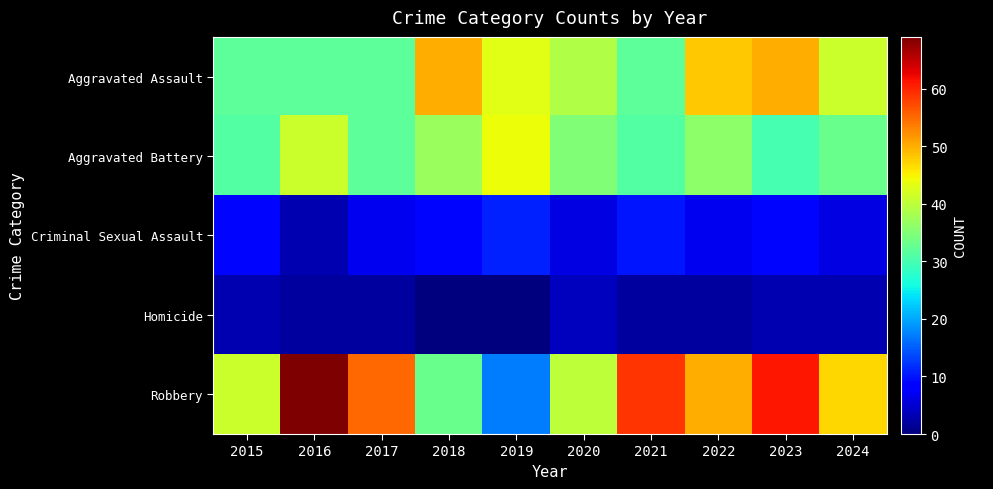

Which label corresponds to the smallest value in the chart?

2018